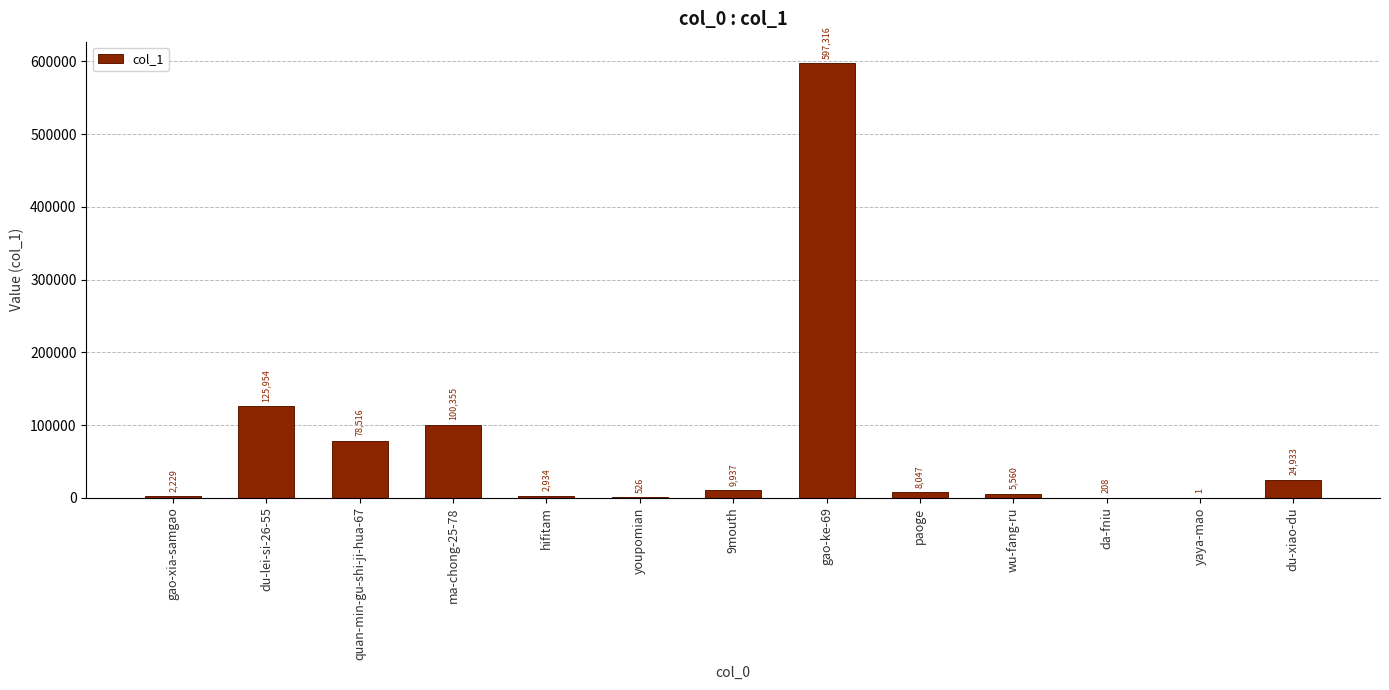

What is the change in value from quan-min-gu-shi-ji-hua-67 to hifitam?

-75582